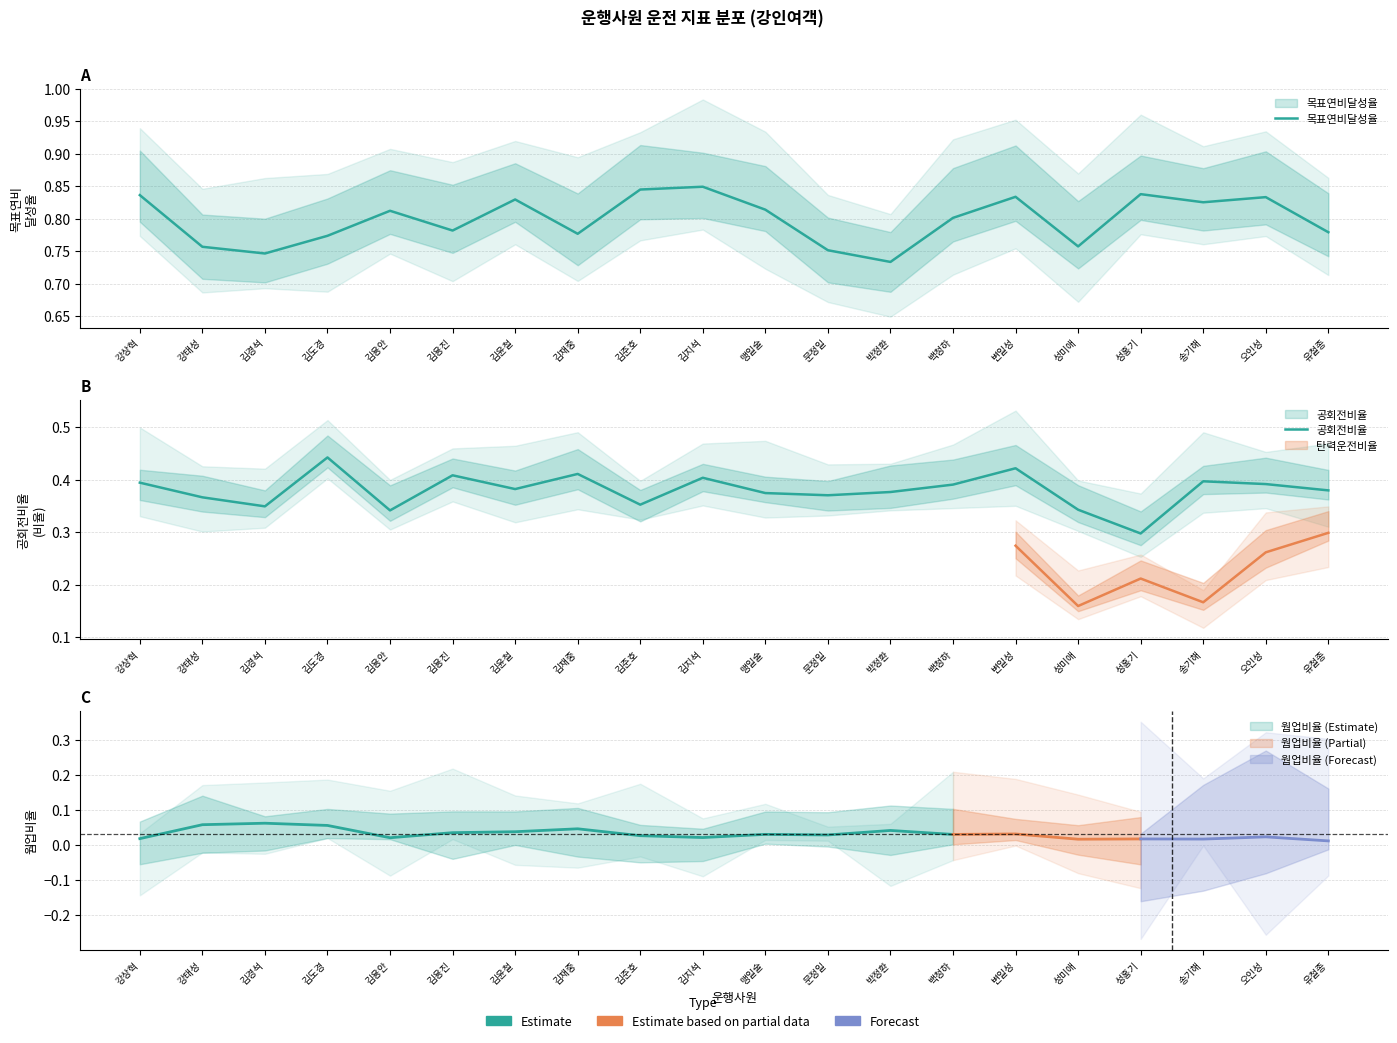

The value of 공회전비율 at 박정환 is 0.4. True or false?

True